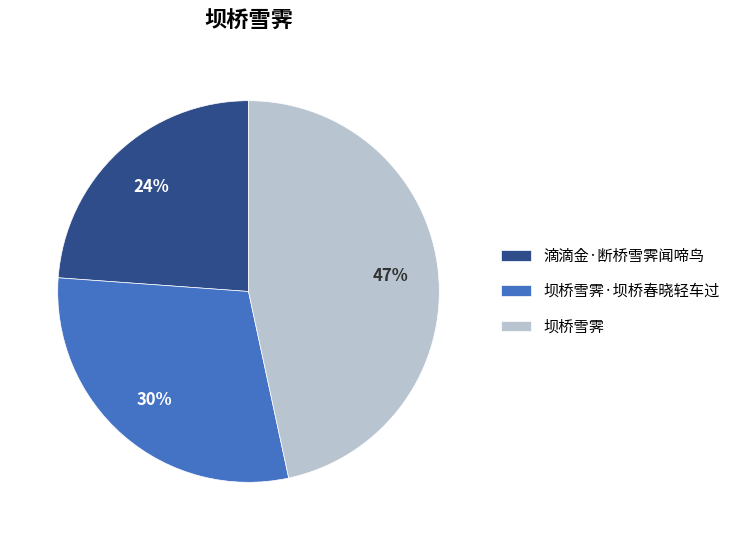

Approximately how many times larger is the value at 坝桥雪霁·坝桥春晓轻车过 compared to 滴滴金·断桥雪霁闻啼鸟?

1.2